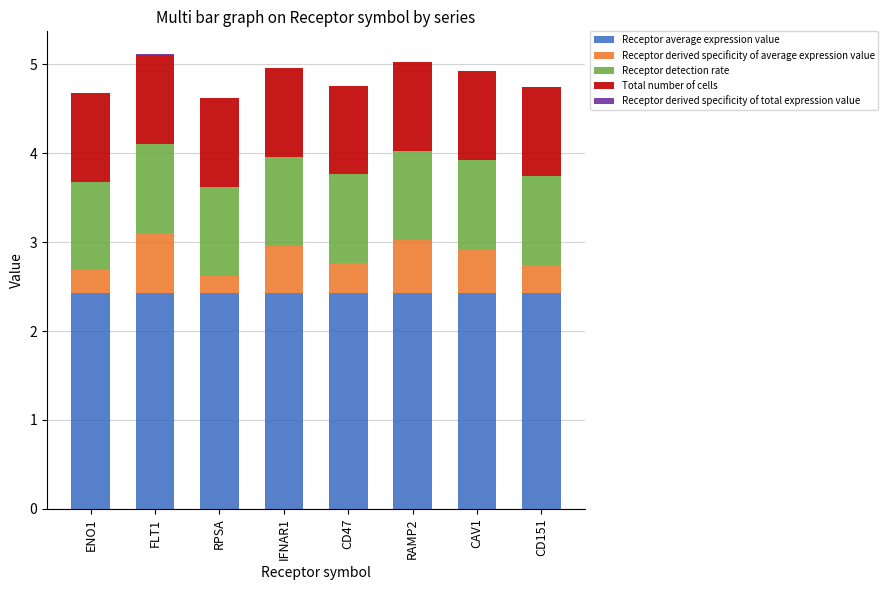

At which category is the sum across all series the highest?

FLT1